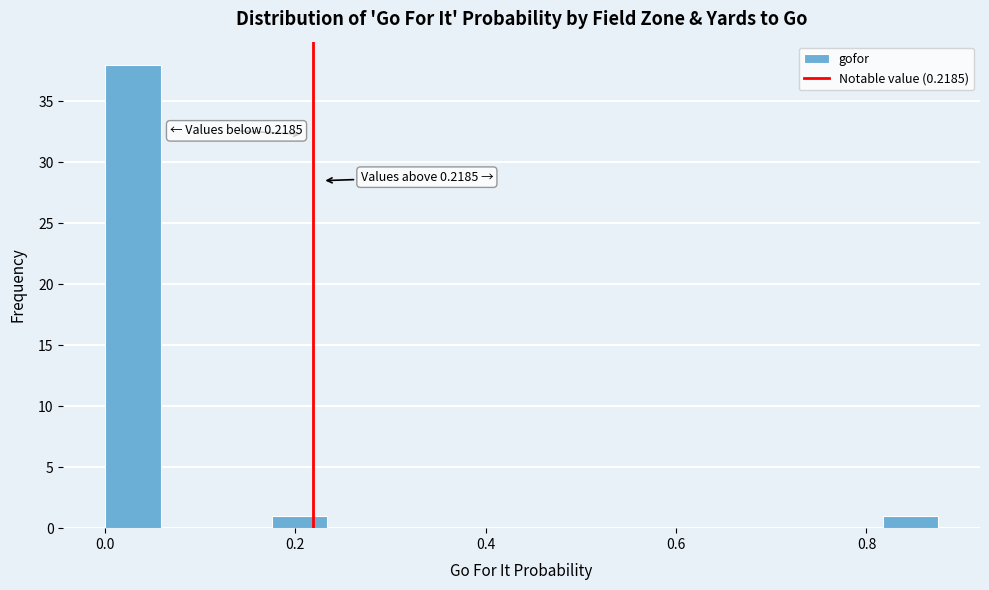

Read against the x-axis, roughly where is the centre of the tallest bar?

0.02